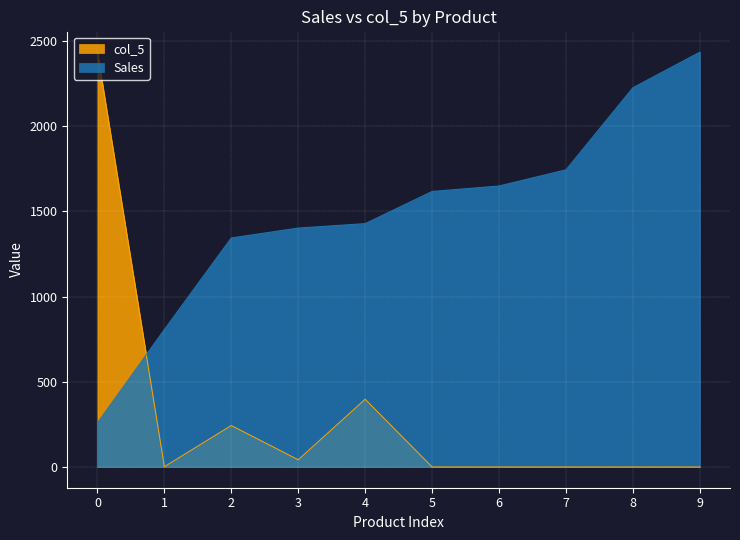

At how many categories does at least one series exceed 2070?

3